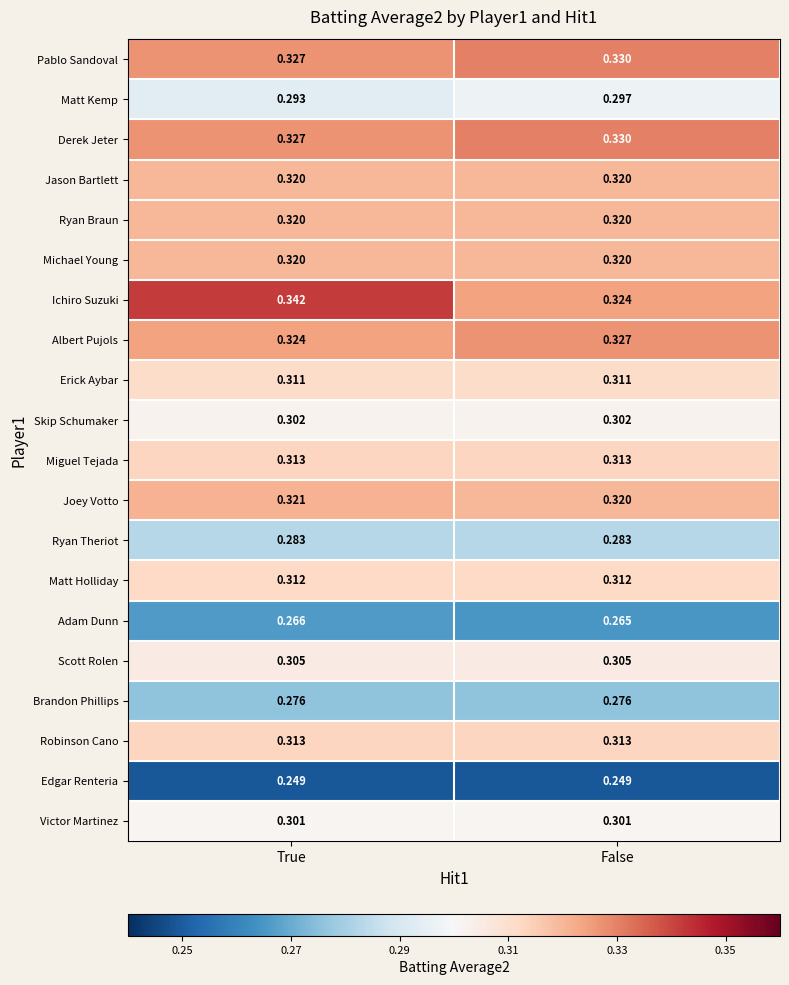

Which label corresponds to the largest value in the chart?

True